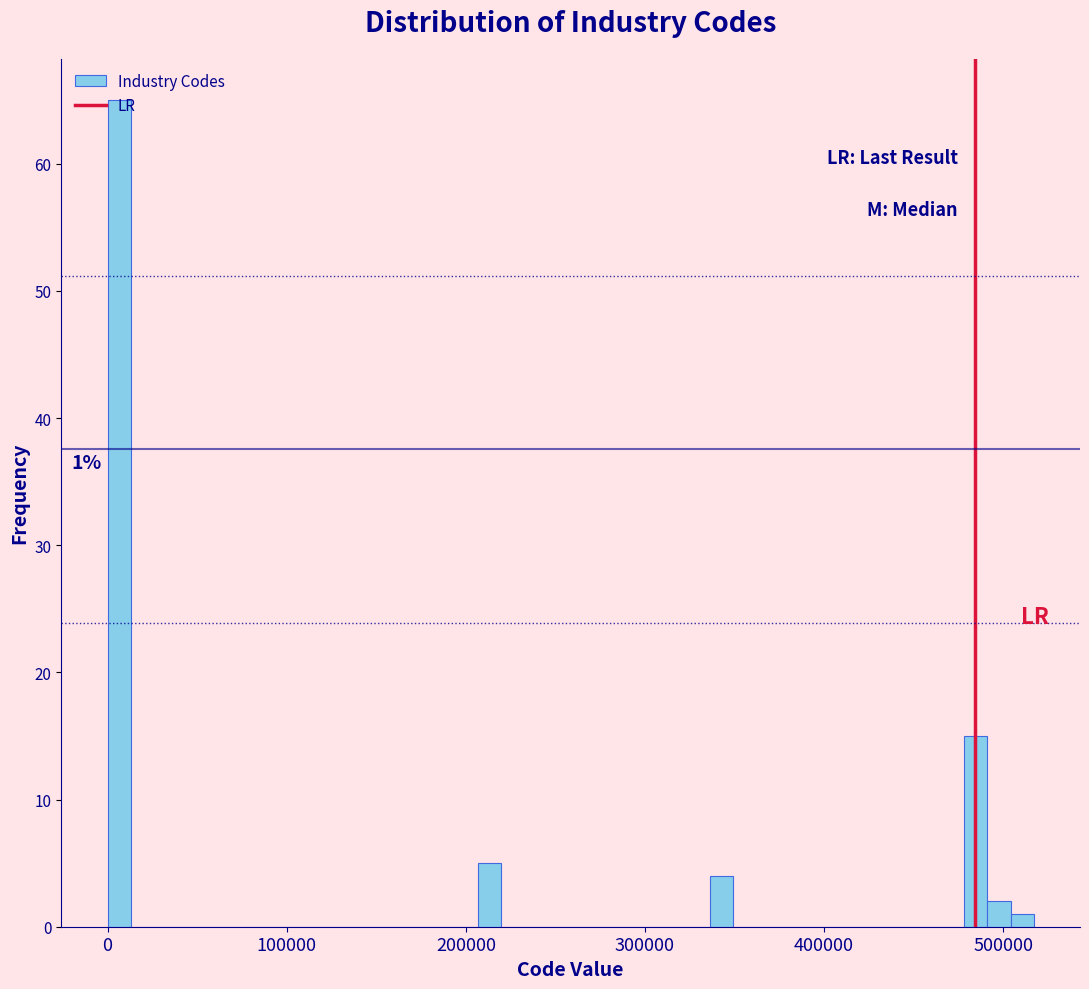

Read against the x-axis, roughly where is the centre of the tallest bar?

10000